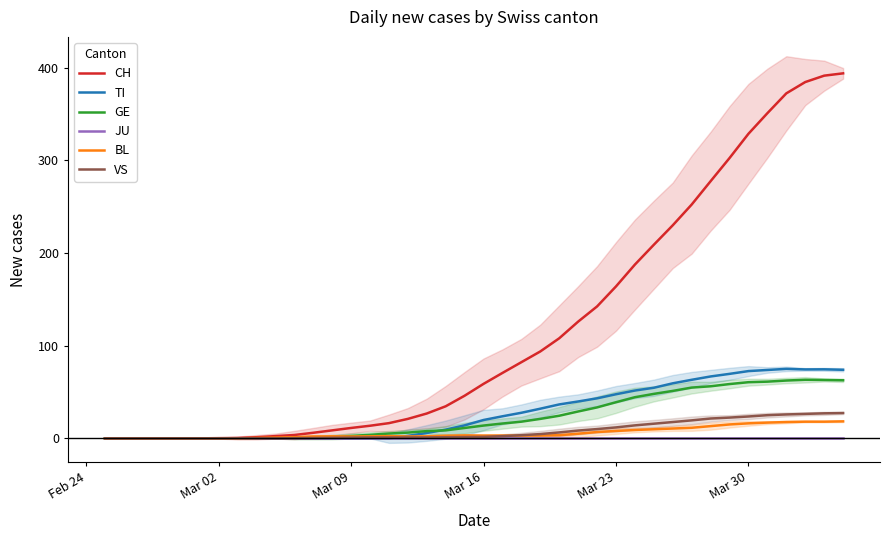

True or false: CH has more than 2 points higher than both neighbors.

False